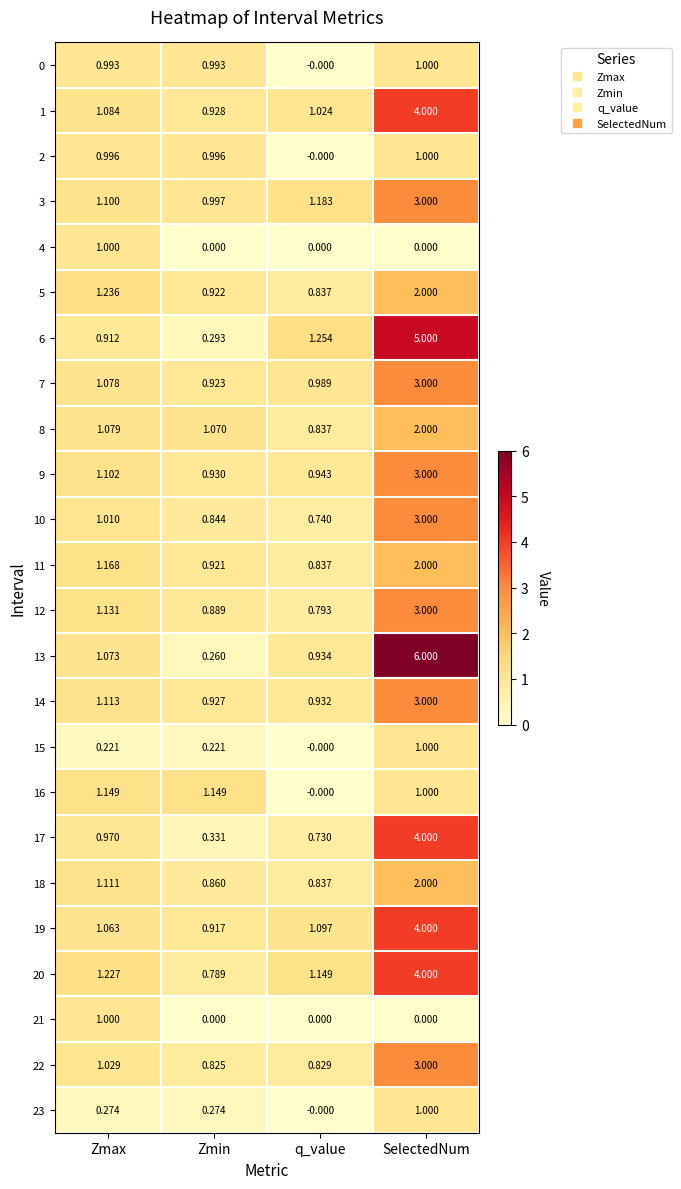

At which category does the chart reach its peak across all series?

SelectedNum